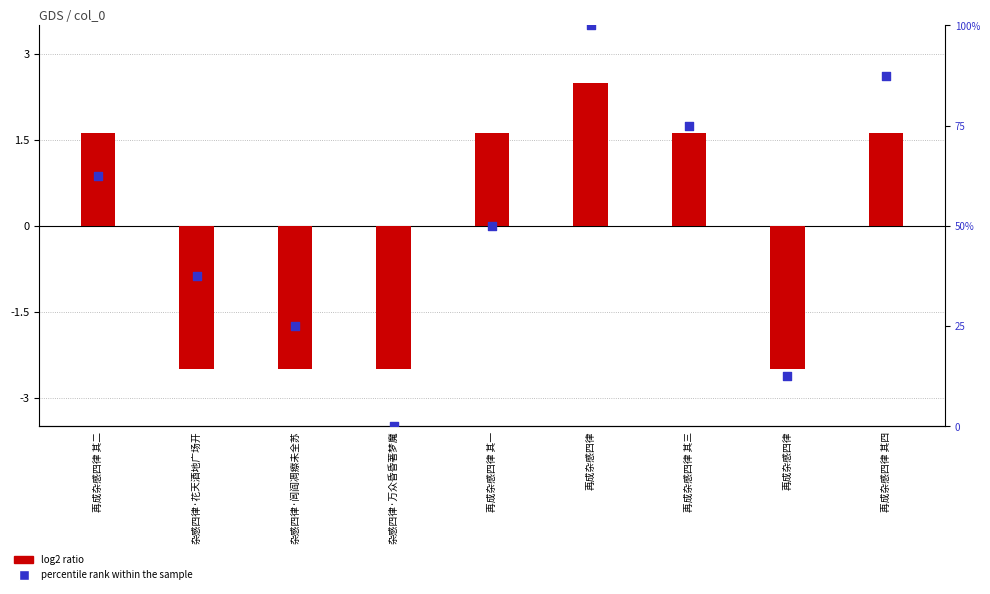

Which series has the largest total across all categories?

percentile rank within the sample